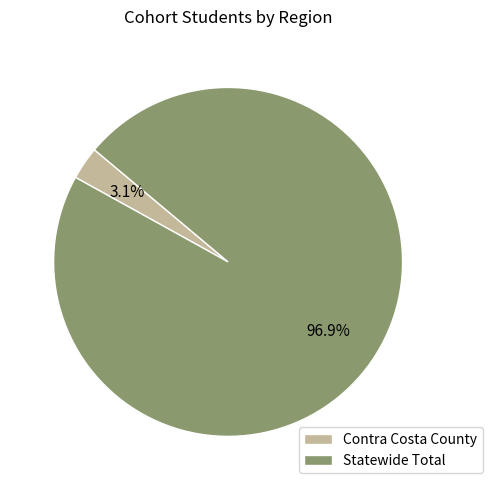

Rank the categories by value from lowest to highest.

Contra Costa County, Statewide Total